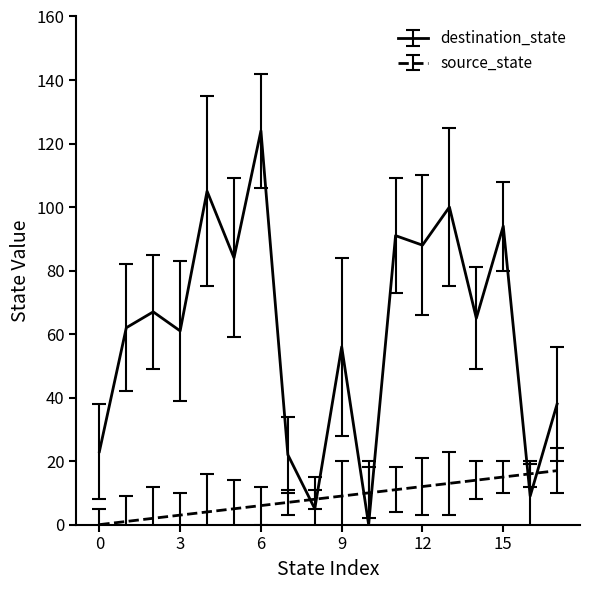

At how many categories does at least one series exceed 21?

15